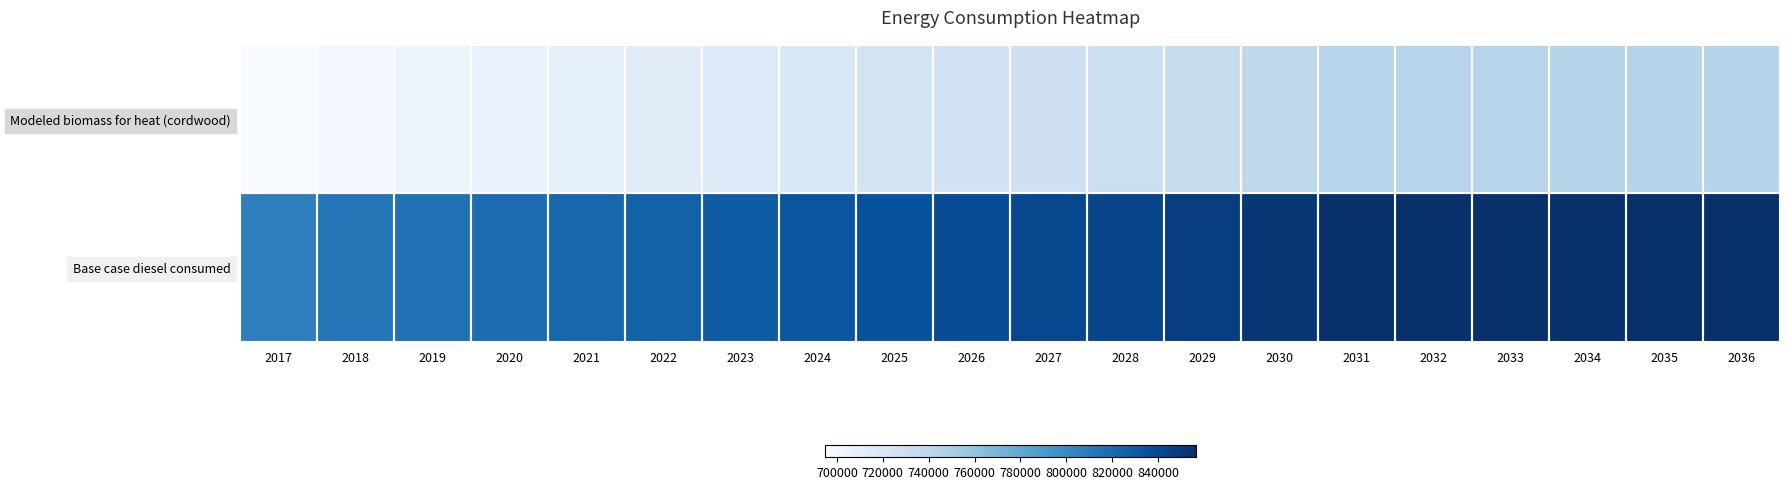

Reading left to right, list all the values displayed in this chart.

Base case diesel consumed: 2017=807670.0	2018=812205.0	2019=815612.0	2020=819015.0	2021=822417.0	2022=825826.0	2023=829220.0	2024=832626.0	2025=836031.0	2026=838307.0	2027=841701.0	2028=842842.0	2029=847378.0	2030=851916.0	2031=855314.0	2032=855319.0	2033=855323.0	2034=856448.0	2035=856450.0	2036=856458.0
Modeled biomass for heat (cordwood): 2017=694584.6	2018=699119.6	2019=702526.6	2020=705929.6	2021=709331.6	2022=712740.6	2023=716134.6	2024=719540.6	2025=722945.6	2026=725221.6	2027=728615.6	2028=729756.6	2029=734292.6	2030=738830.6	2031=742228.6	2032=742233.6	2033=742237.6	2034=743362.6	2035=743364.6	2036=743372.6